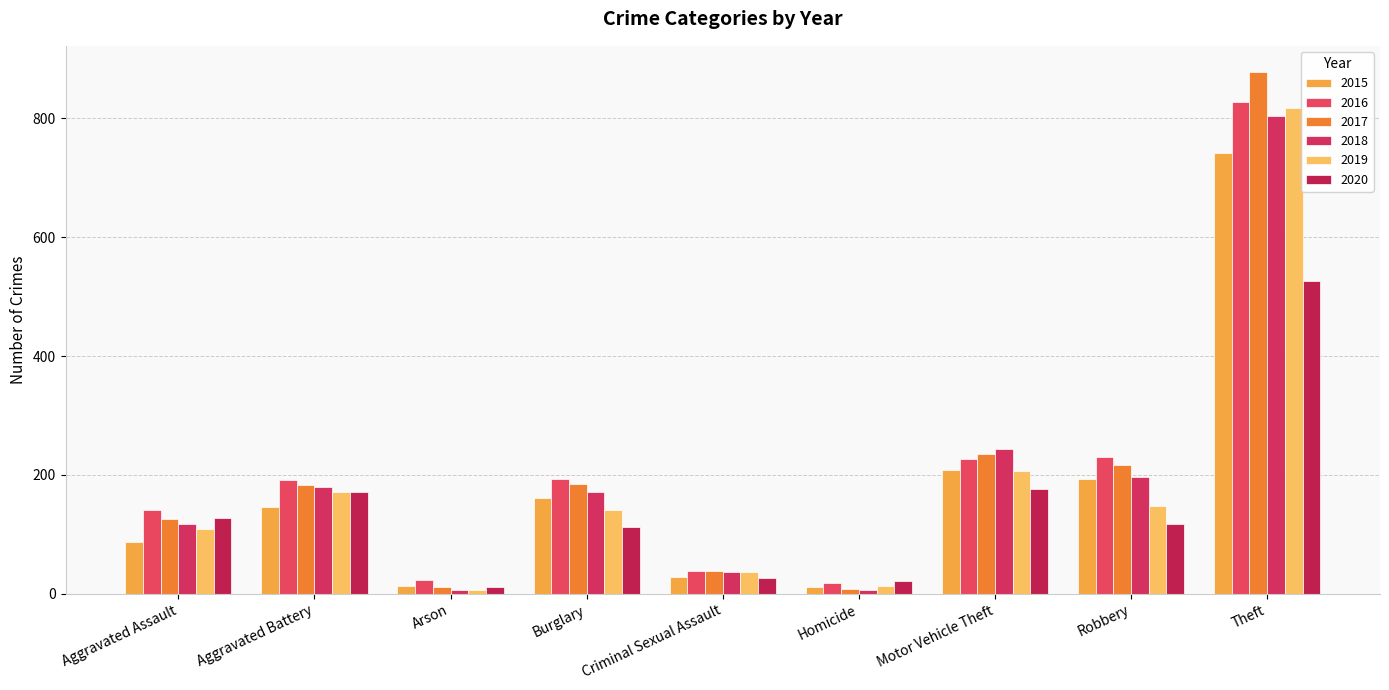

How many groups of bars are there?

9